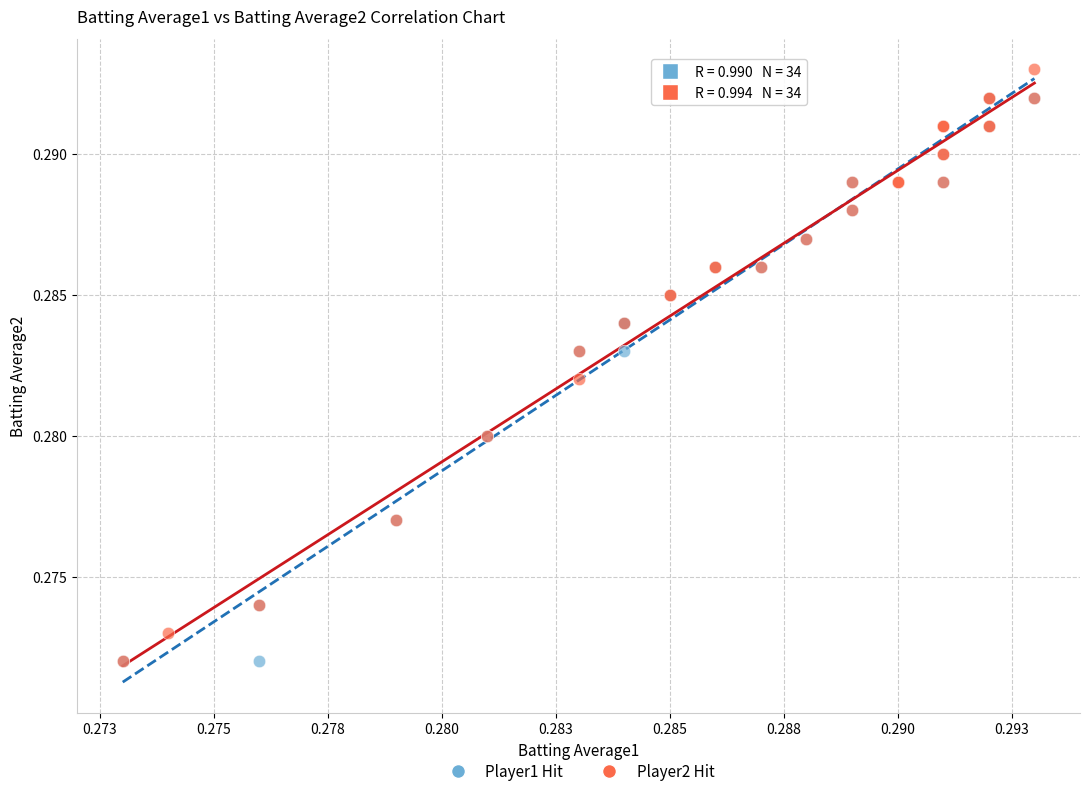

What are all the series names shown in the legend?

Player1 Hit, Player2 Hit